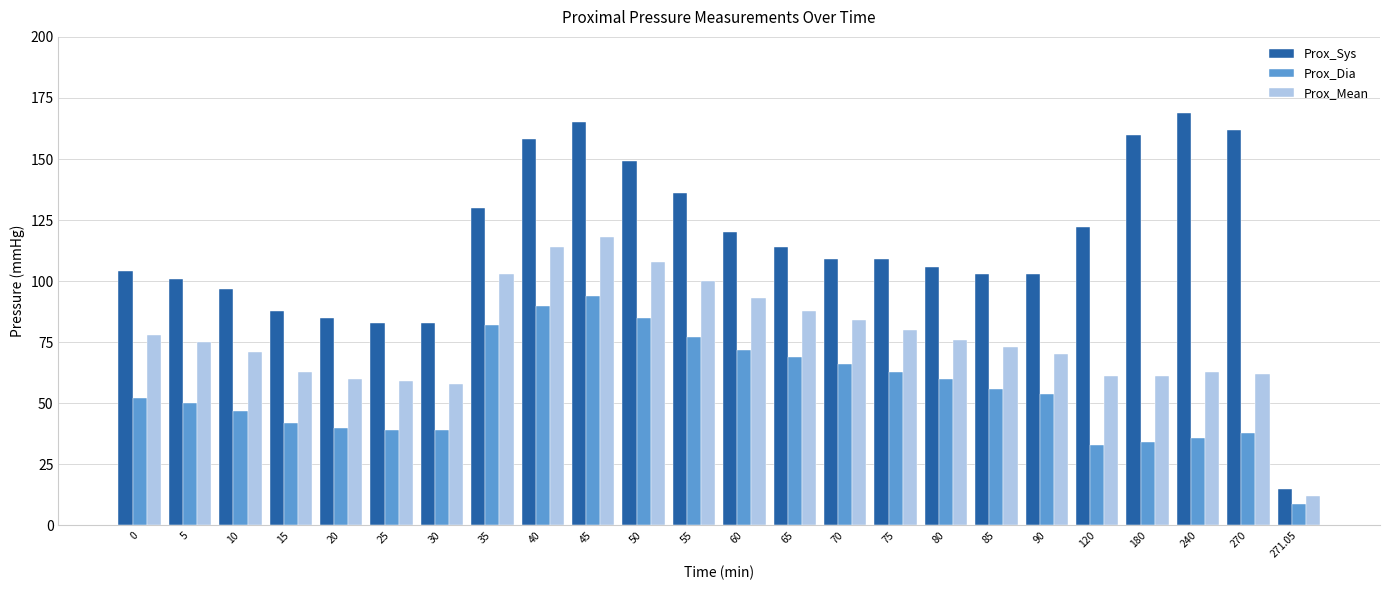

Is it true that Prox_Mean equals 61 at 120?

True